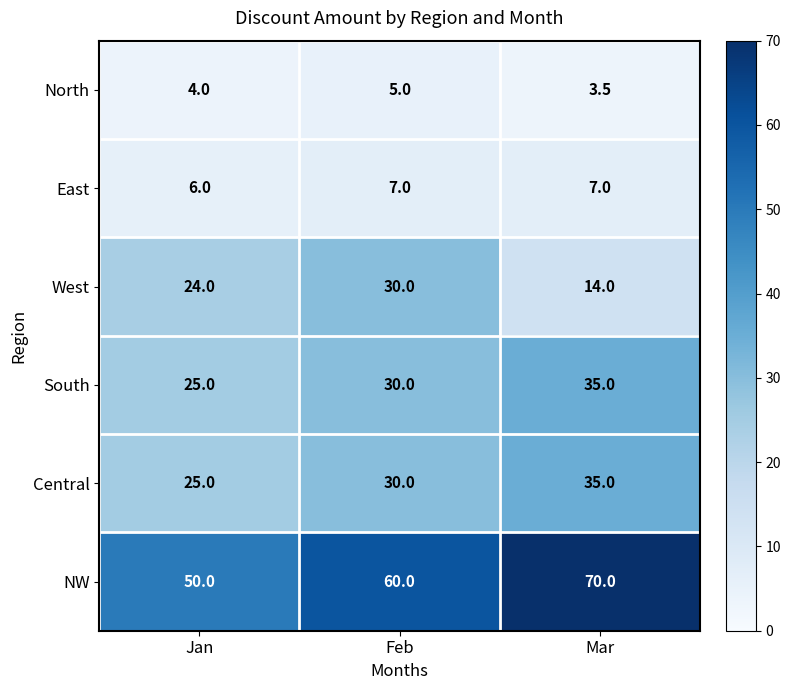

Is the value of NW at Feb greater than the value of East at Mar?

Yes